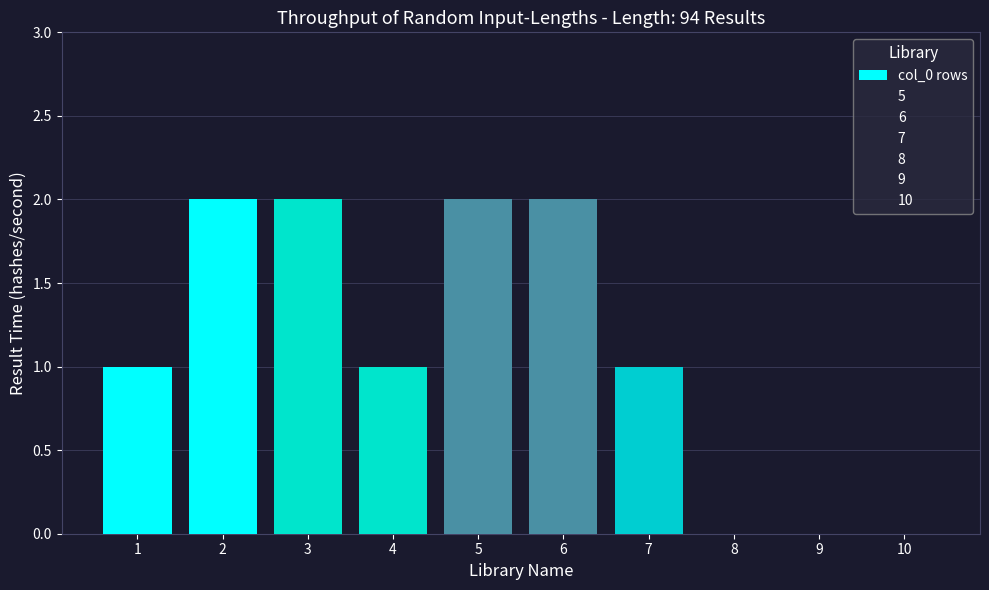

Which has a higher value, 2 or 3?

2